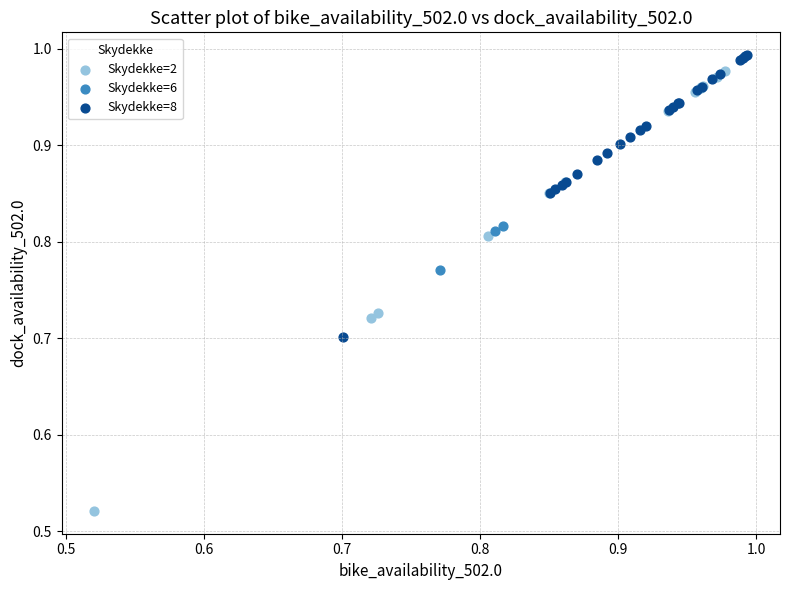

Which series contains the lowest Y value?

Skydekke=2